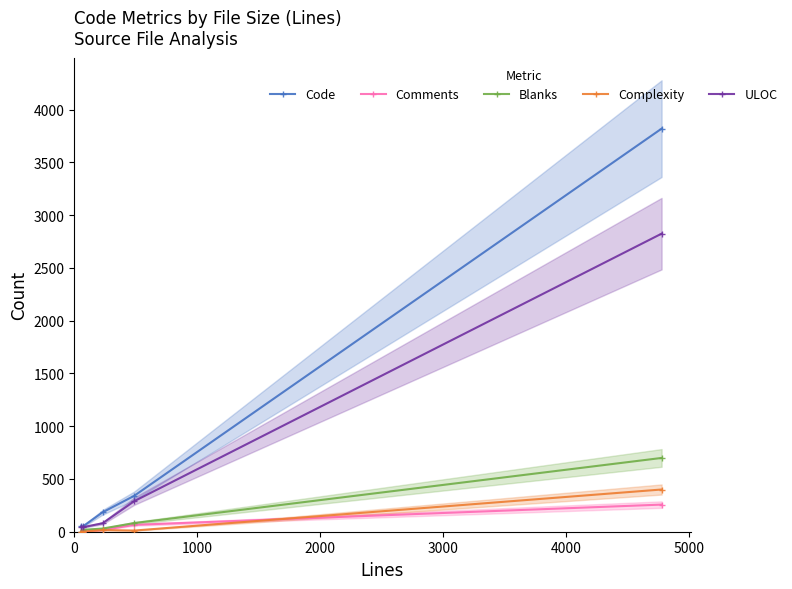

True or false: Blanks and Complexity intersect in this chart.

False